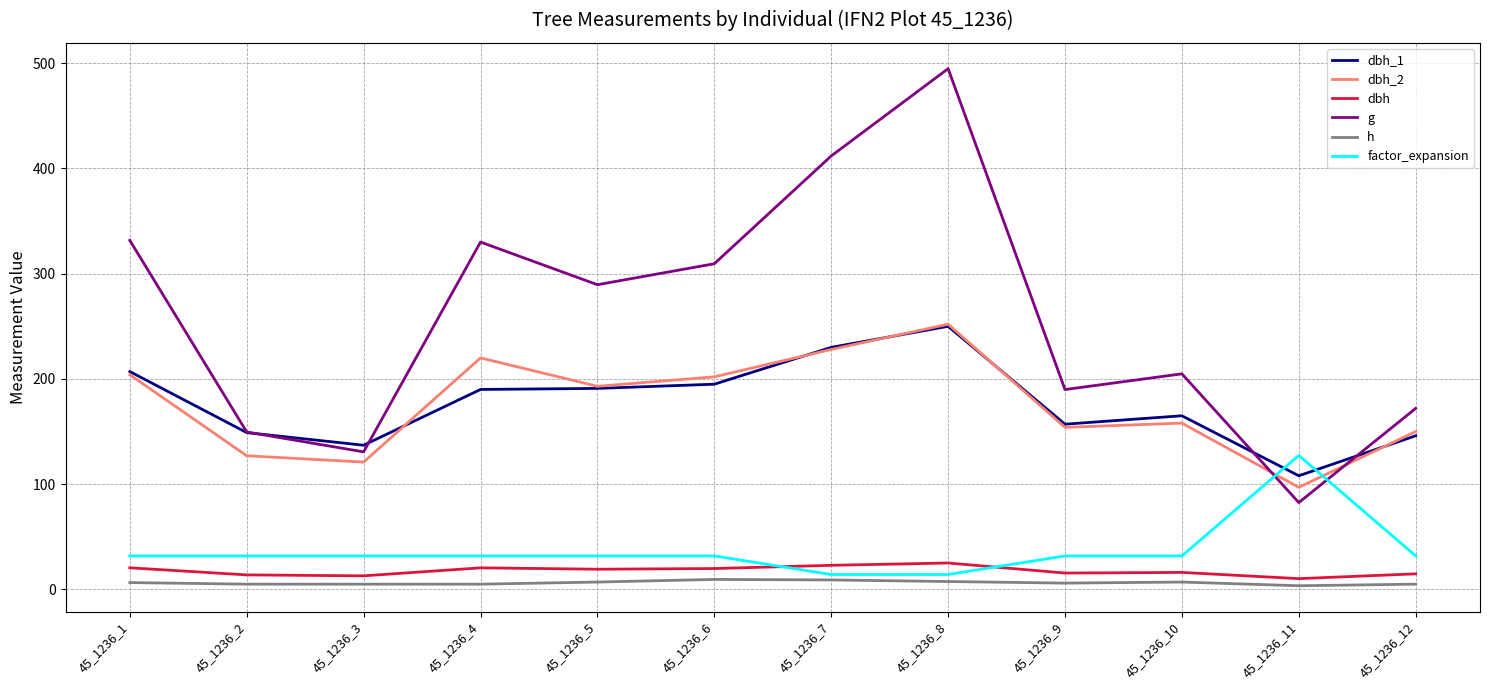

What is the greatest value displayed?

494.8